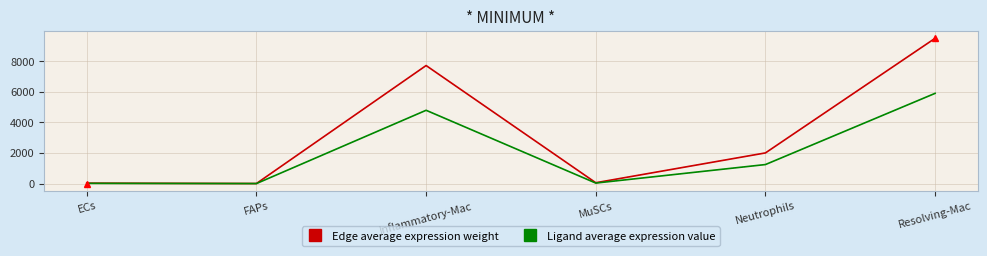

At which category is the sum across all series the highest?

Resolving-Mac